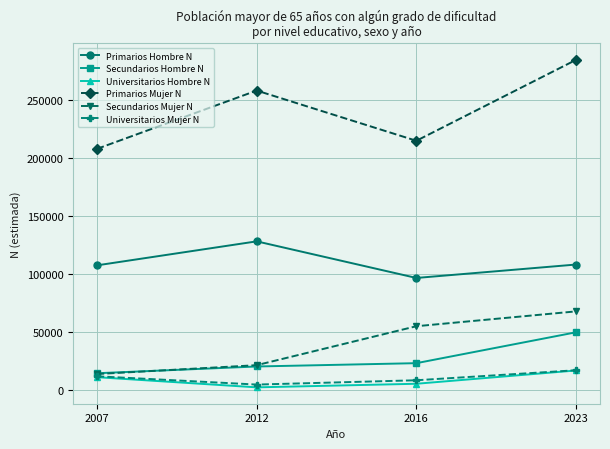

What is the average value of the Primarios Mujer N series?

241163